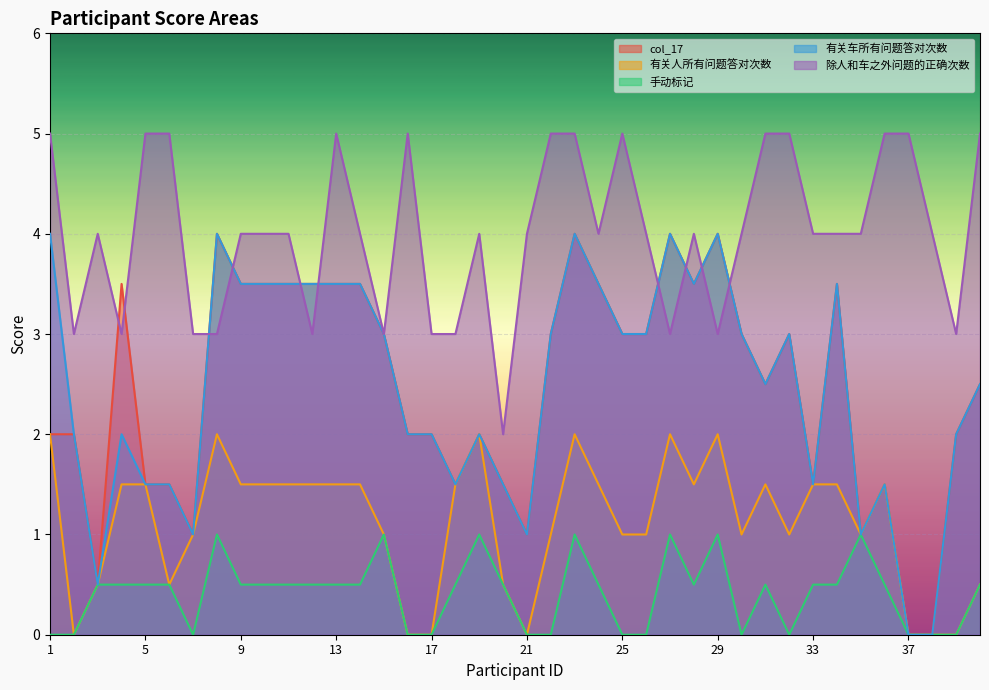

How many 有关人所有问题答对次数 values are between 0 and 1?

19